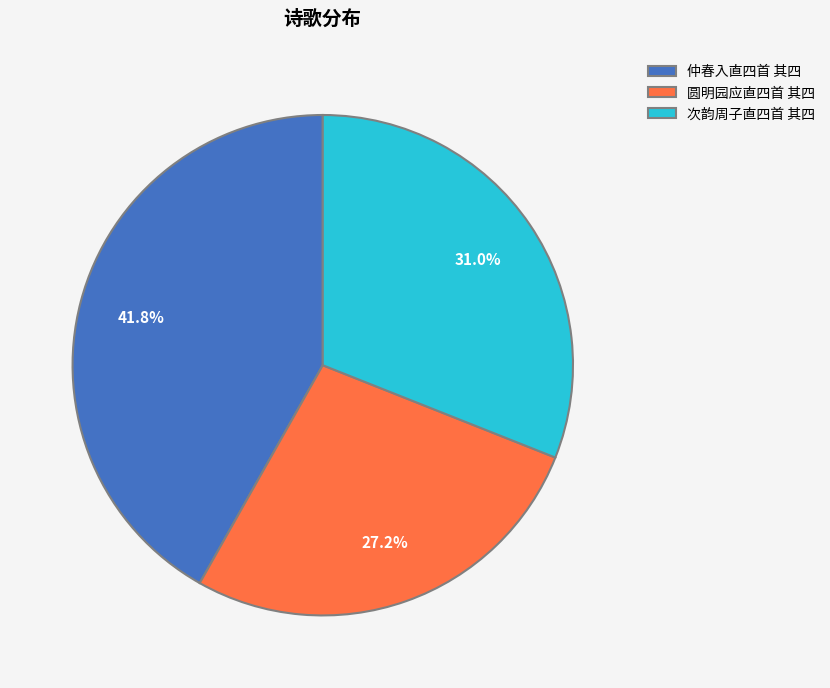

What is the total percentage of 圆明园应直四首 其四 and 次韵周子直四首 其四?

58.2%